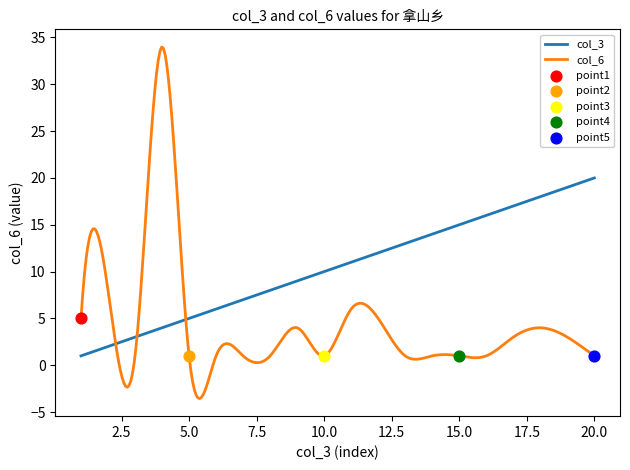

What are all the series names shown in the legend?

col_3, col_6